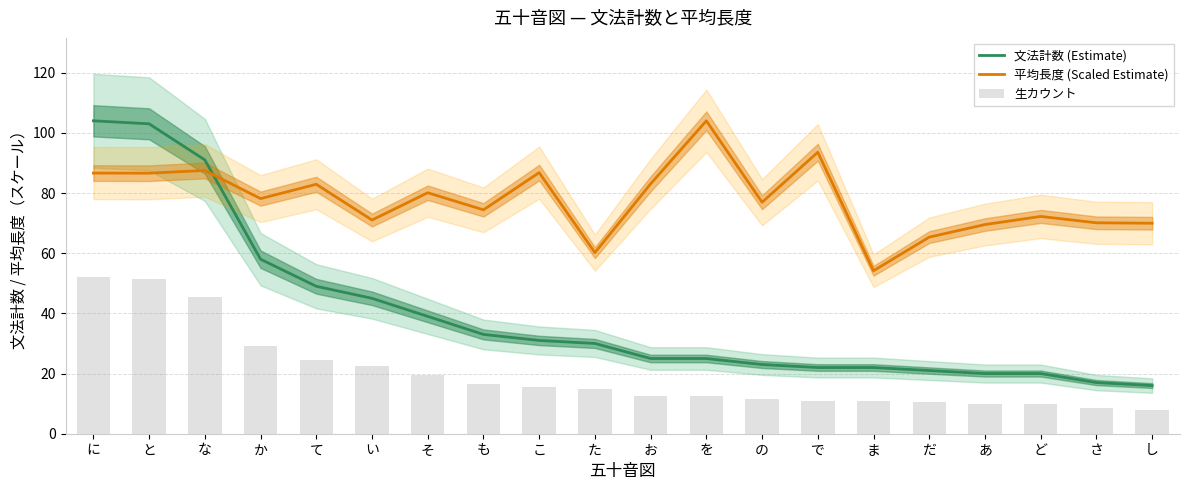

What is the total value across all series at な?

224.0